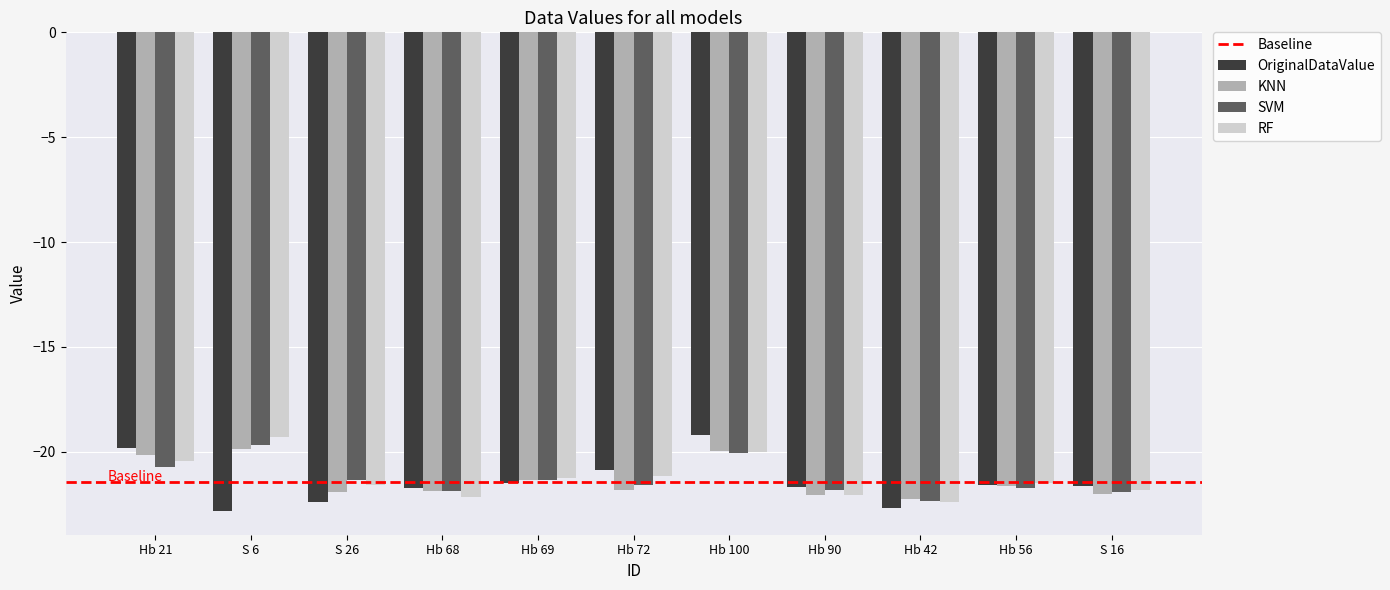

What is the highest value of the SVM series?

-19.7